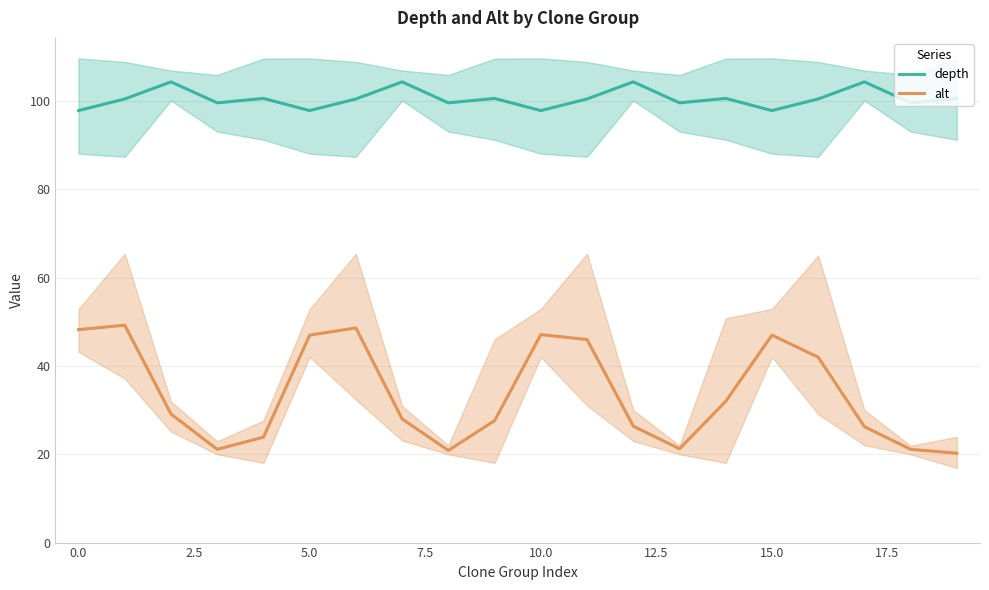

What is the label of the 1st point from the right?

19